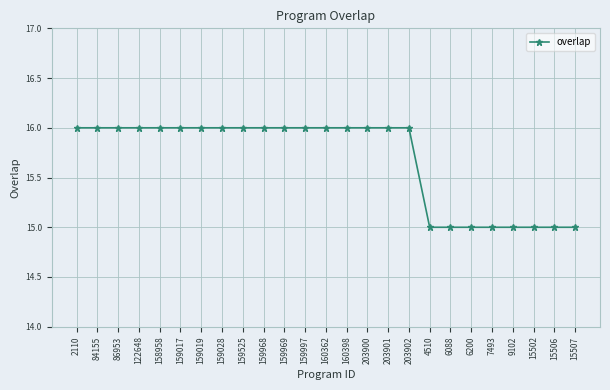

What is the sum of the values at 15506 and 159969?

31